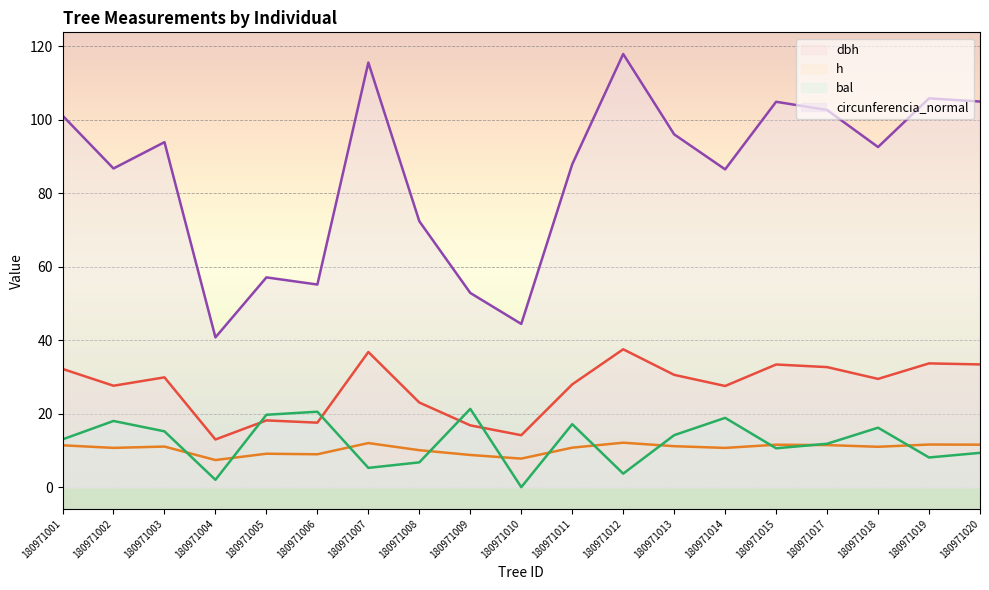

Which series has the largest range (max minus min)?

circunferencia_normal